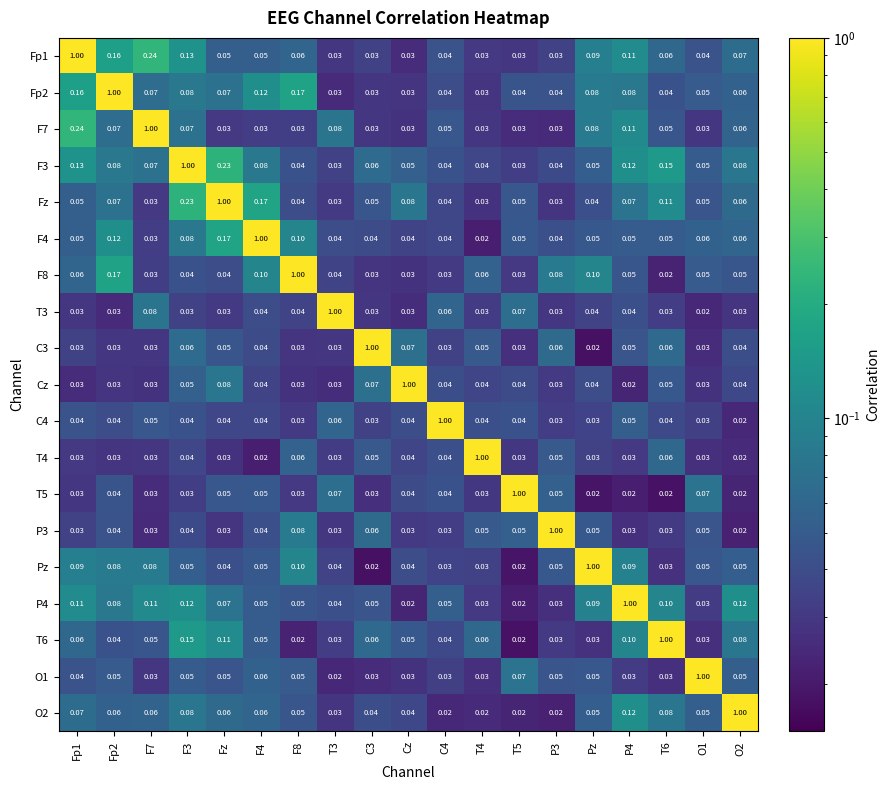

Is the value of T6 at O2 greater than the value of O2 at P4?

No